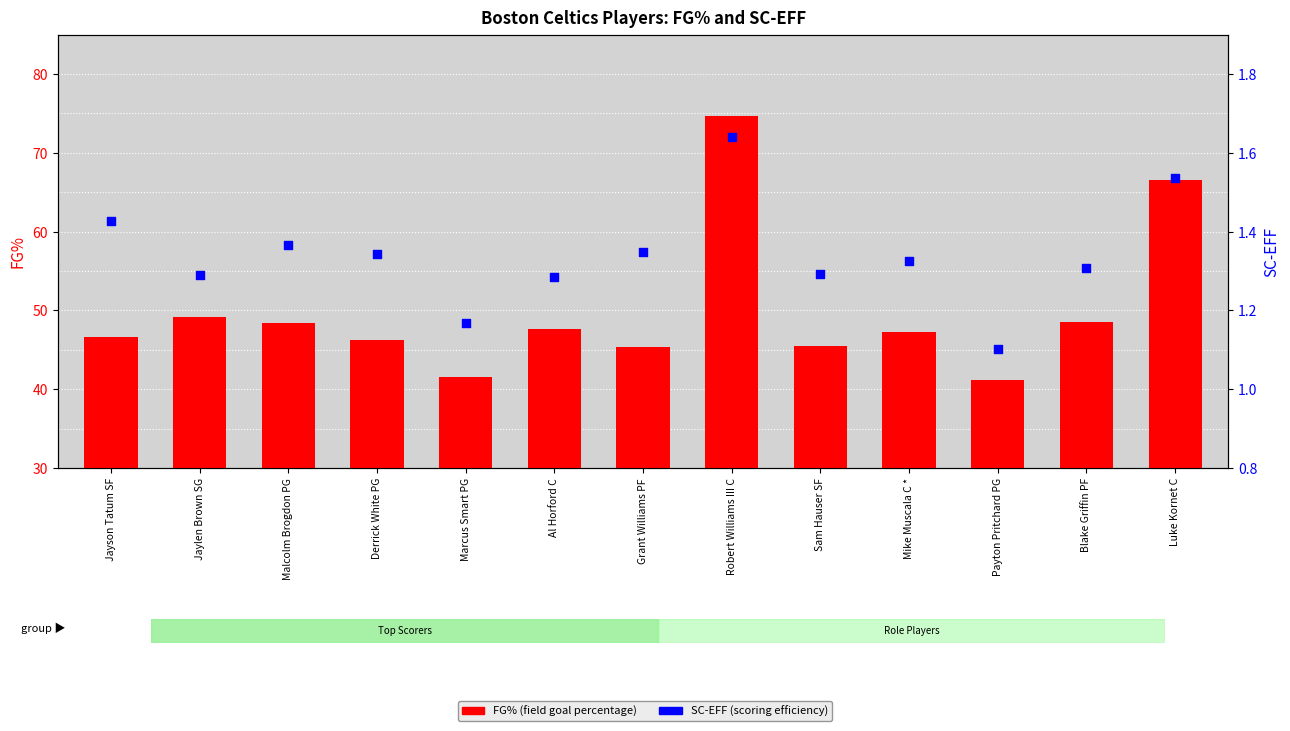

Which series has the widest spread of Y values?

FG% (field goal percentage)